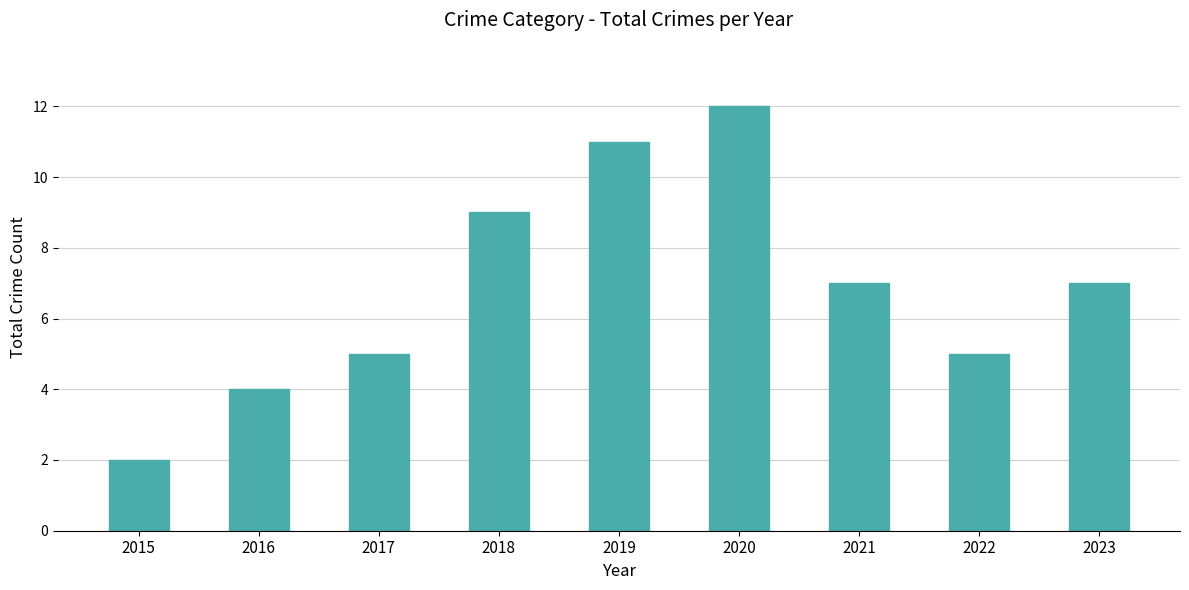

What is the value of the 8th bar from the left?

5